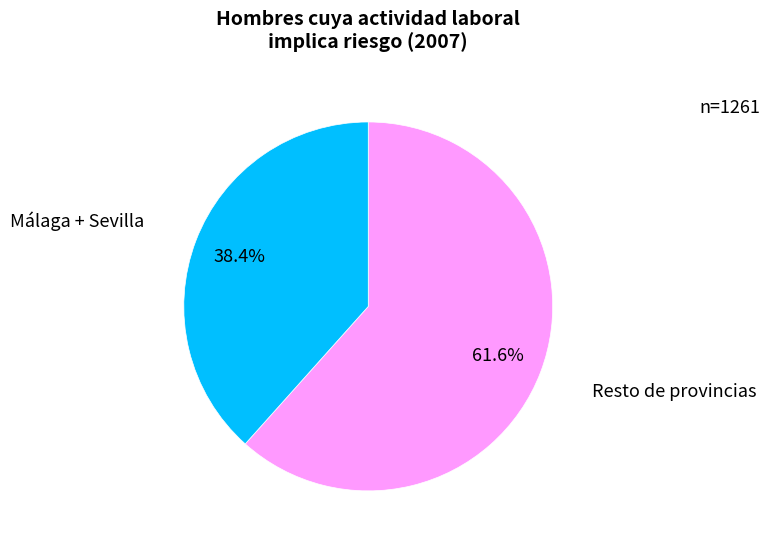

Which category has the smallest portion of the pie?

Málaga + Sevilla